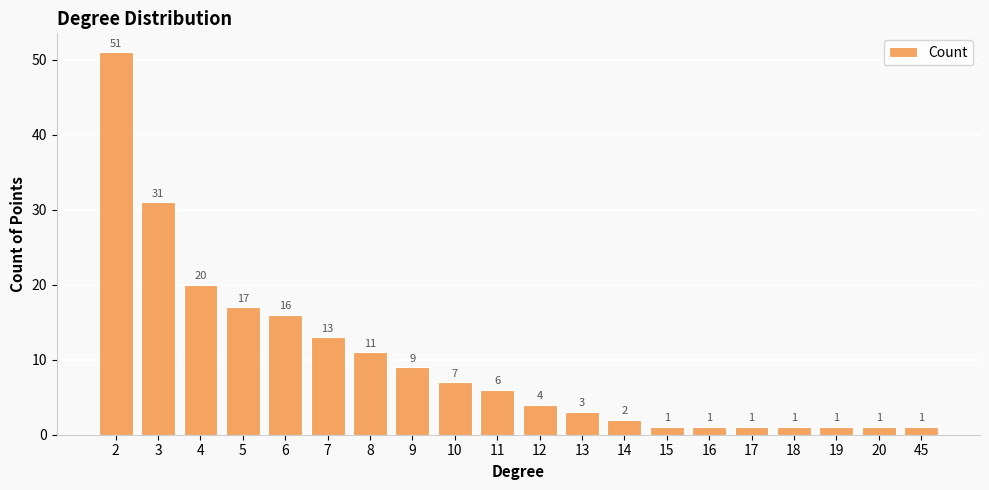

Which has a higher value, 12 or 14?

12